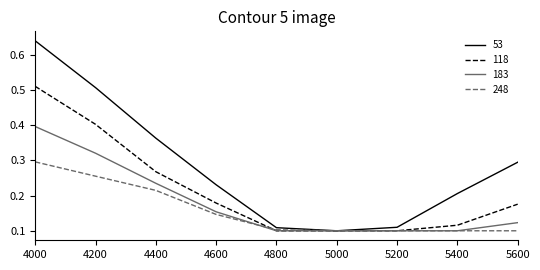

Which series has the widest spread of values?

53